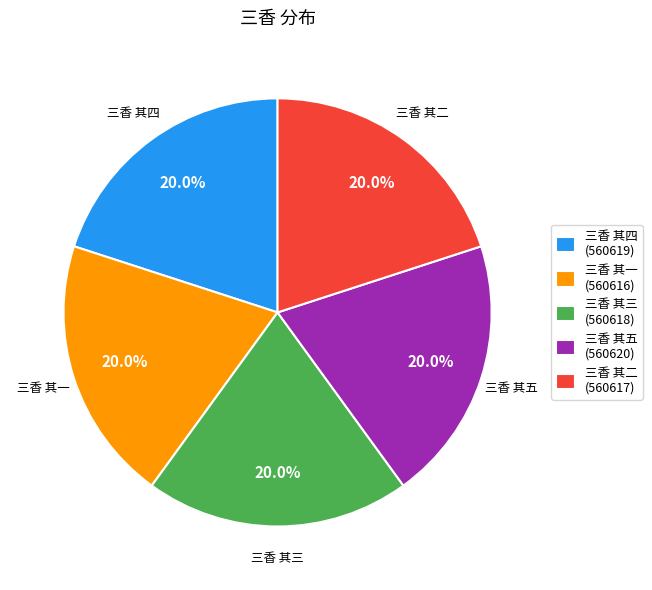

Is the sum of 三香 其一 and 三香 其五 greater than half?

No